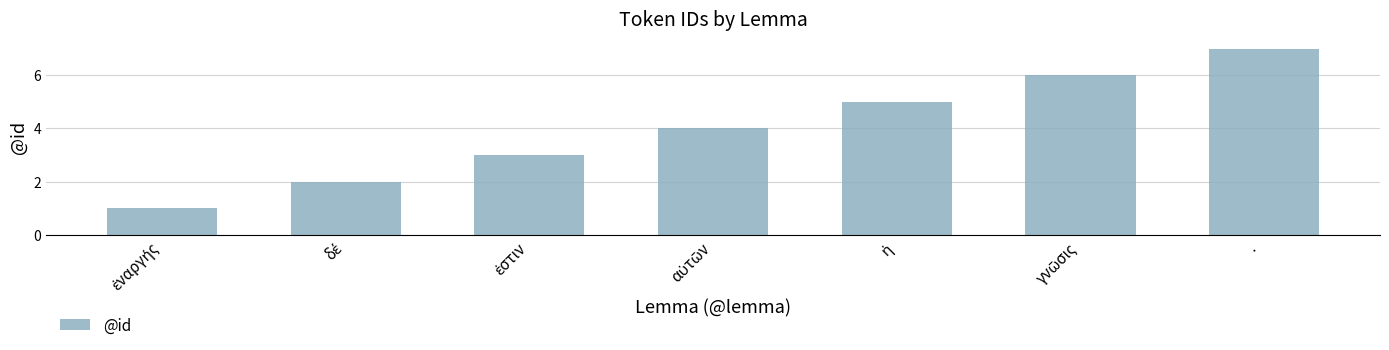

Which label corresponds to the largest value in the chart?

·